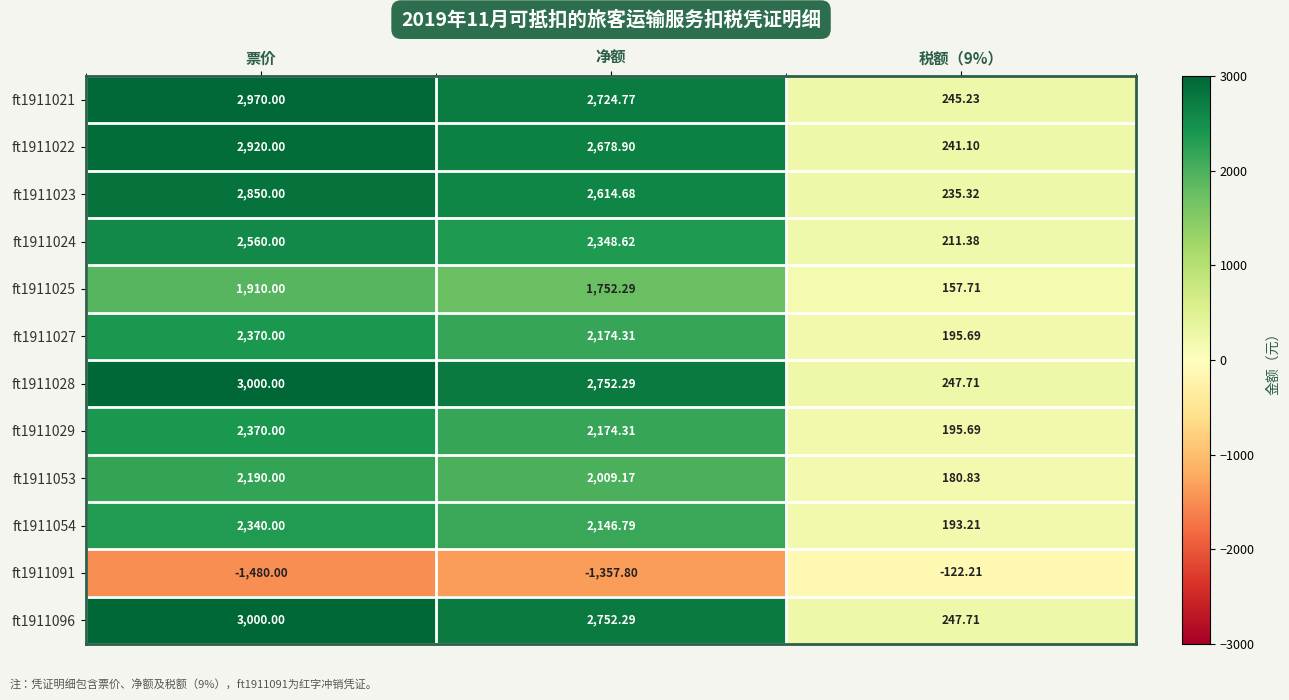

At how many categories does at least one series exceed 2612?

2